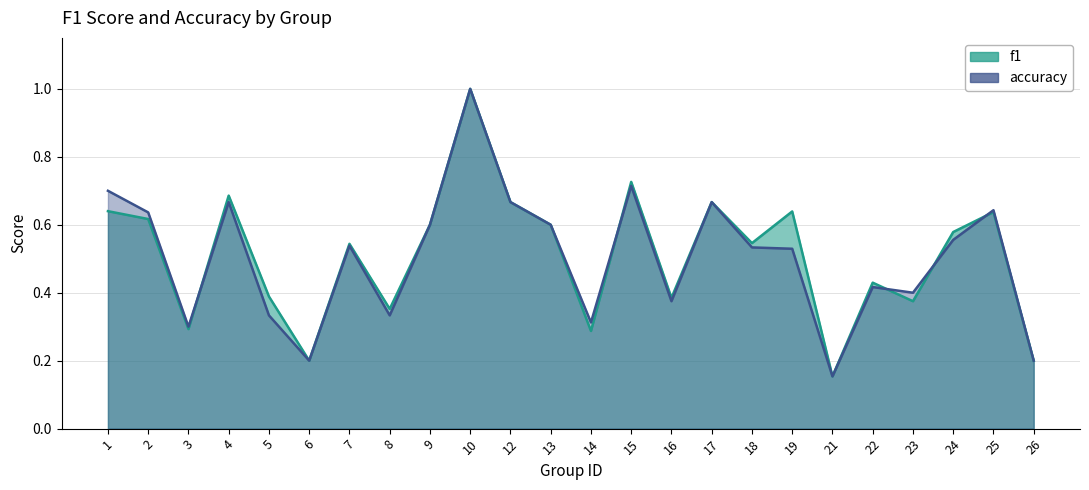

Reading left to right, extract all data points from this chart.

f1: 0.6	0.6	0.3	0.7	0.4	0.2	0.5	0.4	0.6	1.0	0.7	0.6	0.3	0.7	0.4	0.7	0.5	0.6	0.2	0.4	0.4	0.6	0.6	0.2
accuracy: 0.7	0.6	0.3	0.7	0.3	0.2	0.5	0.3	0.6	1.0	0.7	0.6	0.3	0.7	0.4	0.7	0.5	0.5	0.2	0.4	0.4	0.6	0.6	0.2